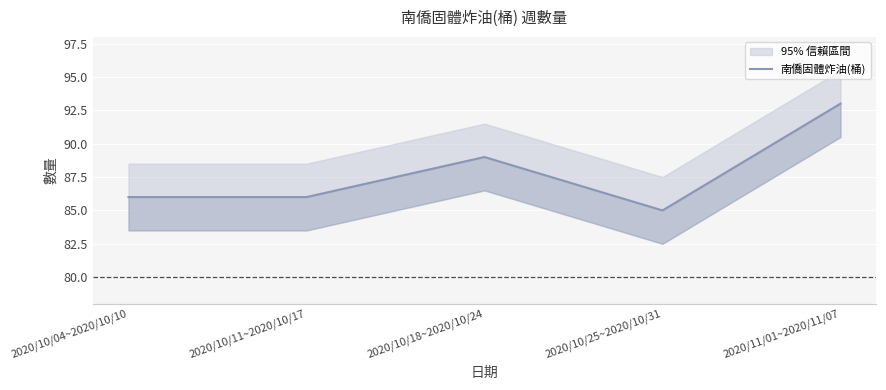

Between 2020/10/04~2020/10/10 and 2020/10/11~2020/10/17, which is larger?

2020/10/04~2020/10/10